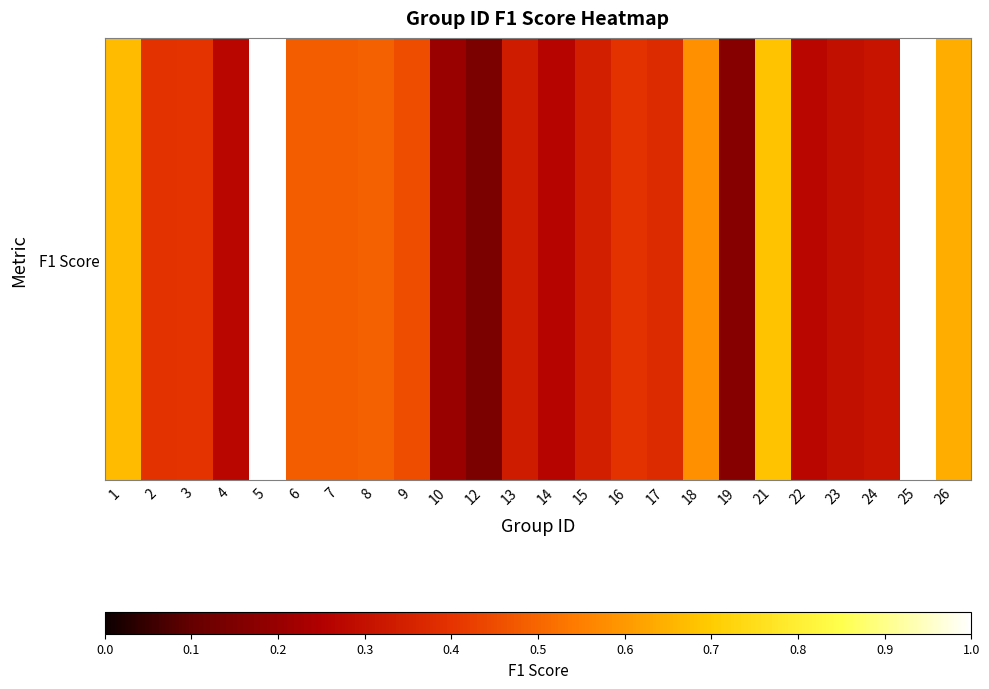

Is it true that the value at 21 is 0.9?

False